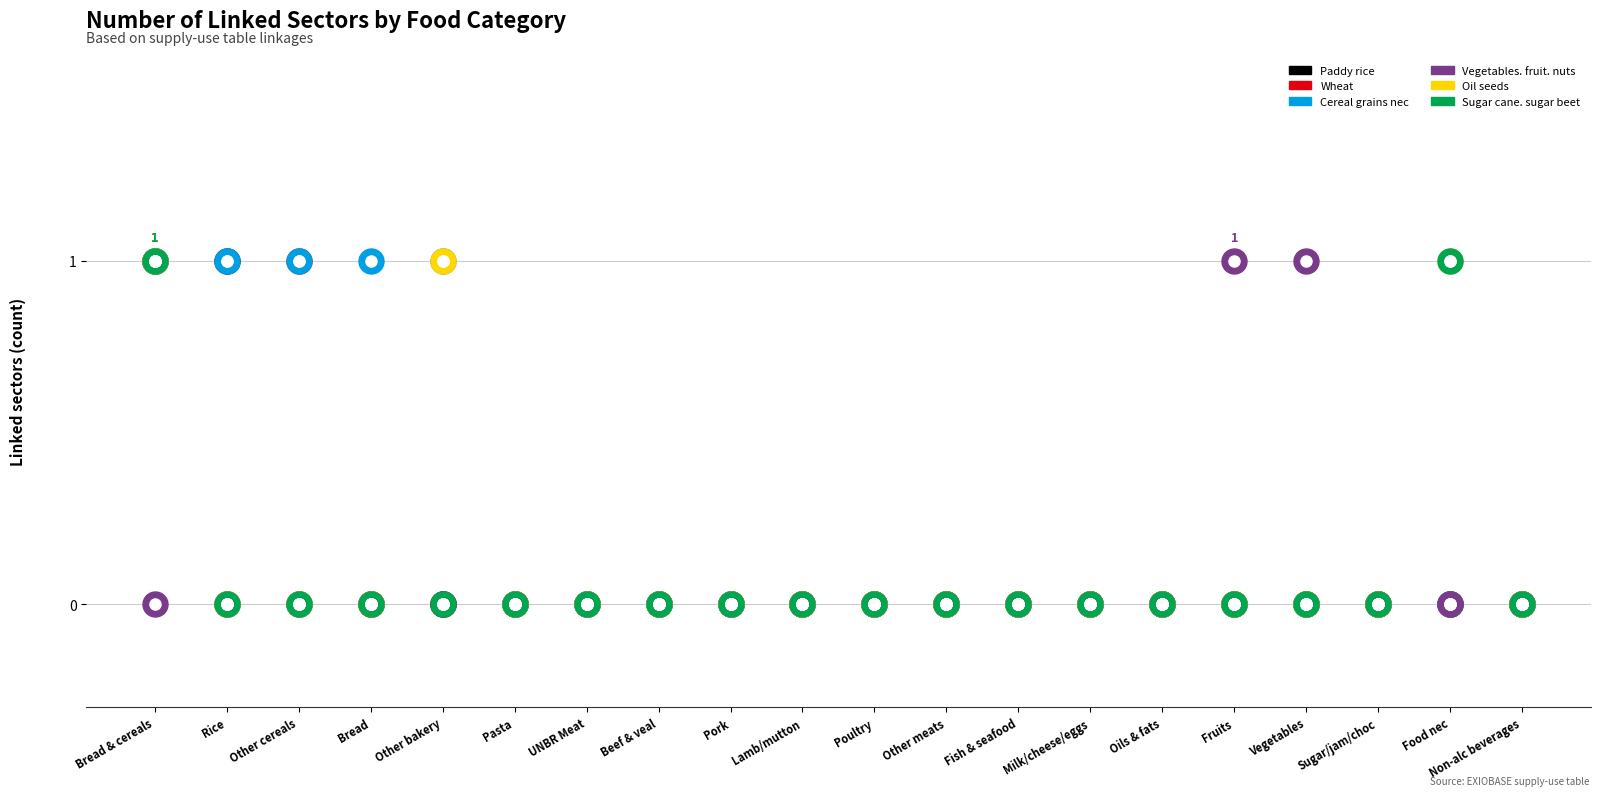

List the series in order of their peak value, lowest first.

Paddy rice, Wheat, Cereal grains nec, Vegetables. fruit. nuts, Oil seeds, Sugar cane. sugar beet